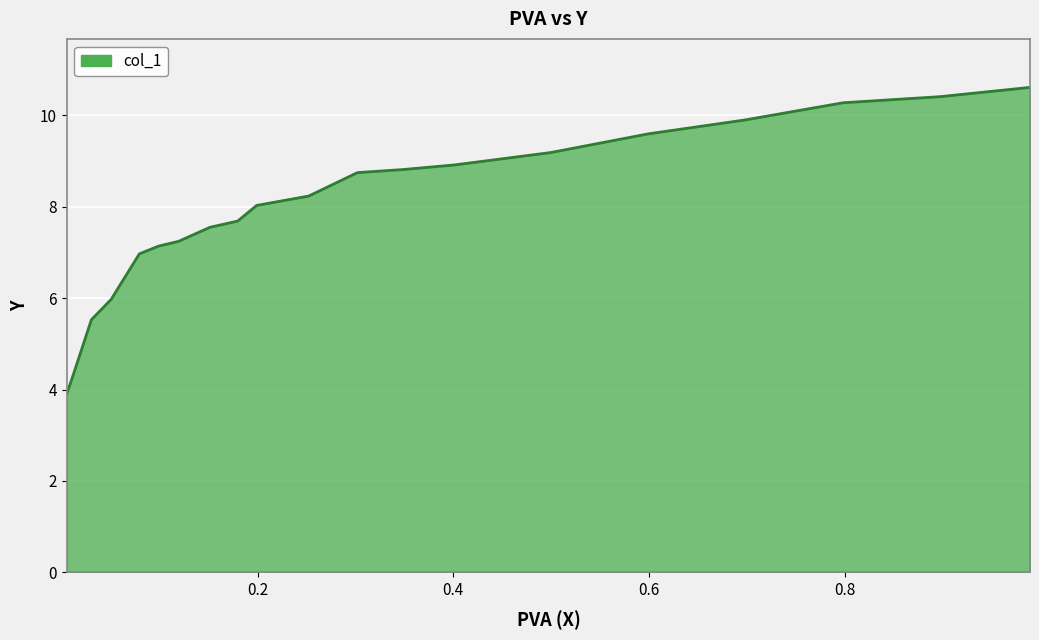

Is it true that the value at 0.5993 is 13.0?

False